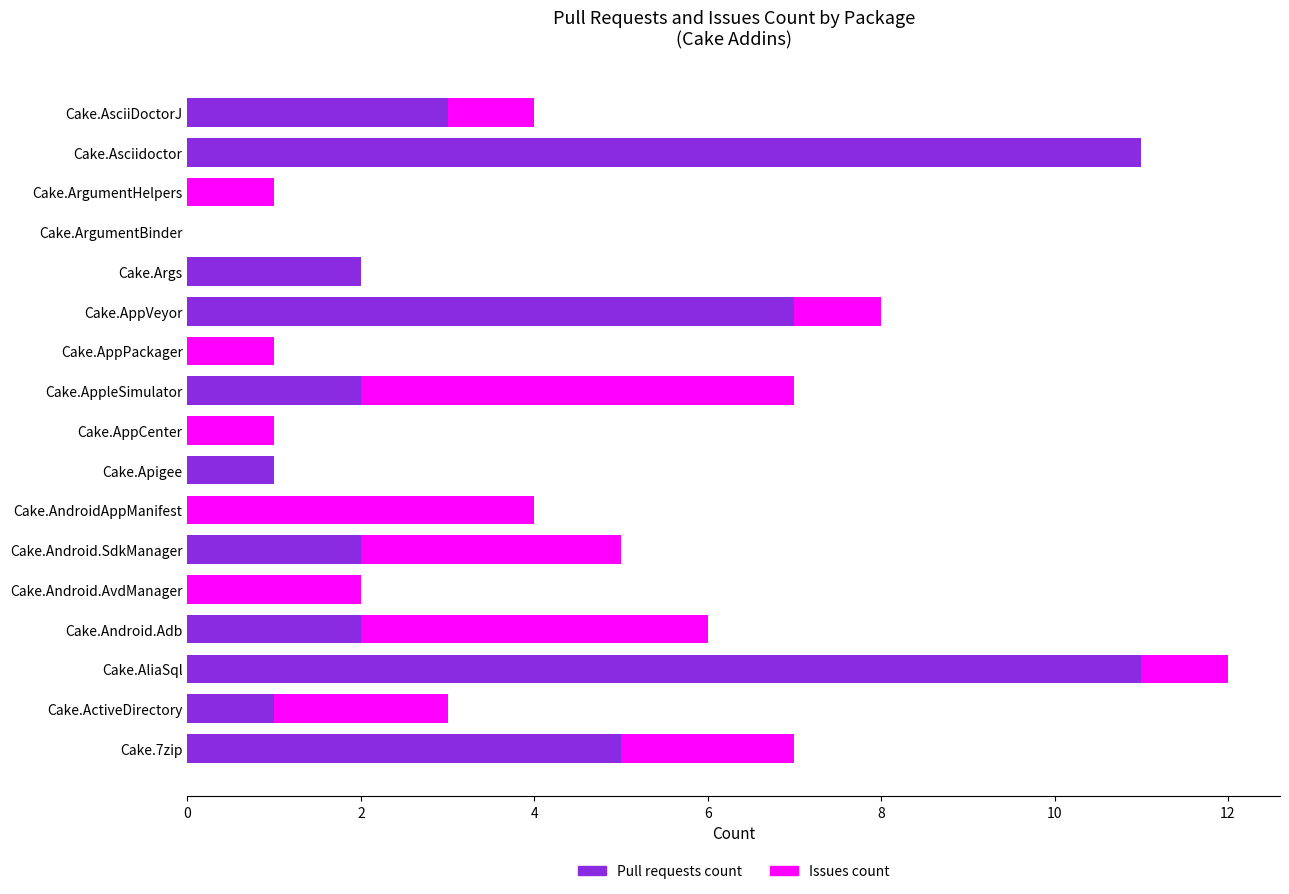

Read the Pull requests count value at Cake.Asciidoctor.

11